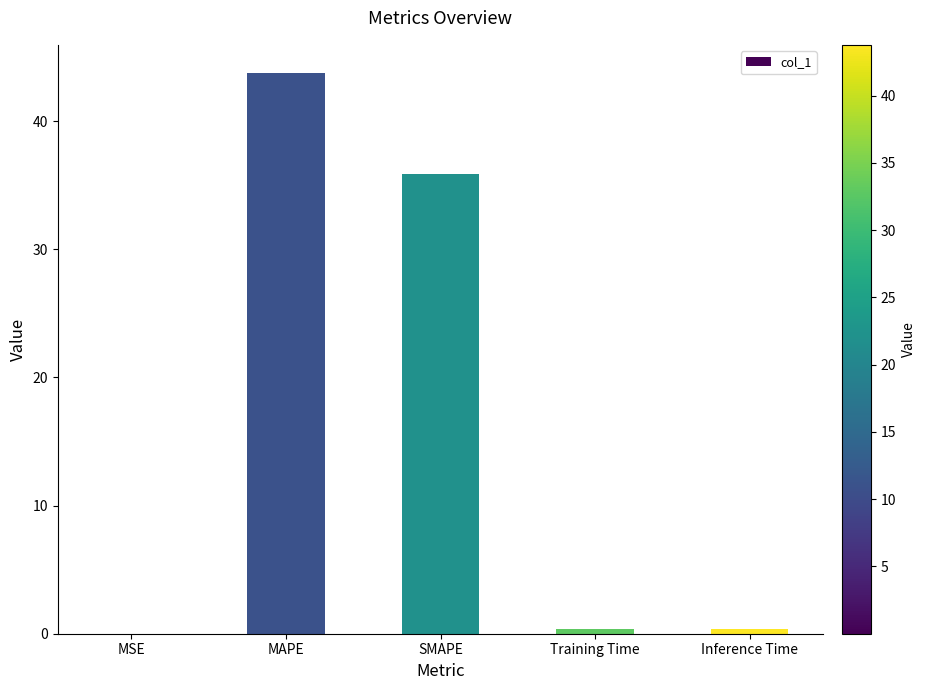

Where is the data nearest to the value 21?

SMAPE